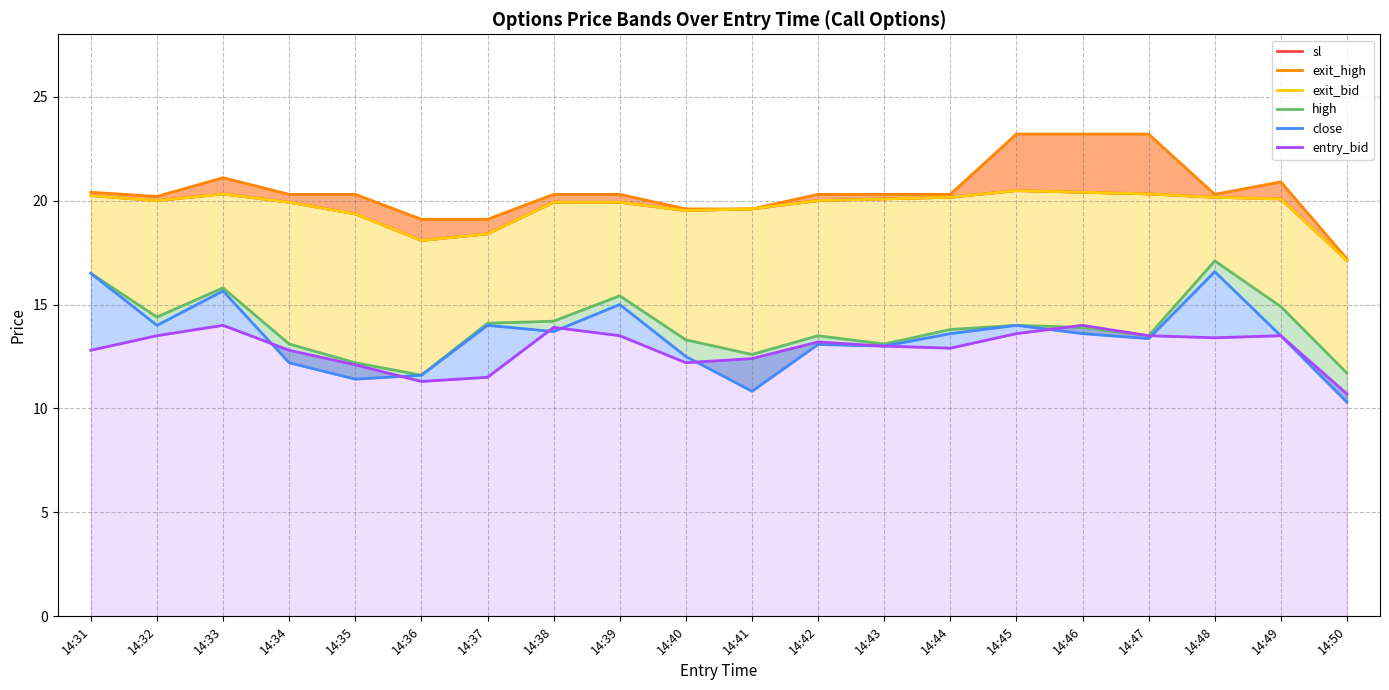

In high, how many points are higher than both neighbors (excluding endpoints)?

5